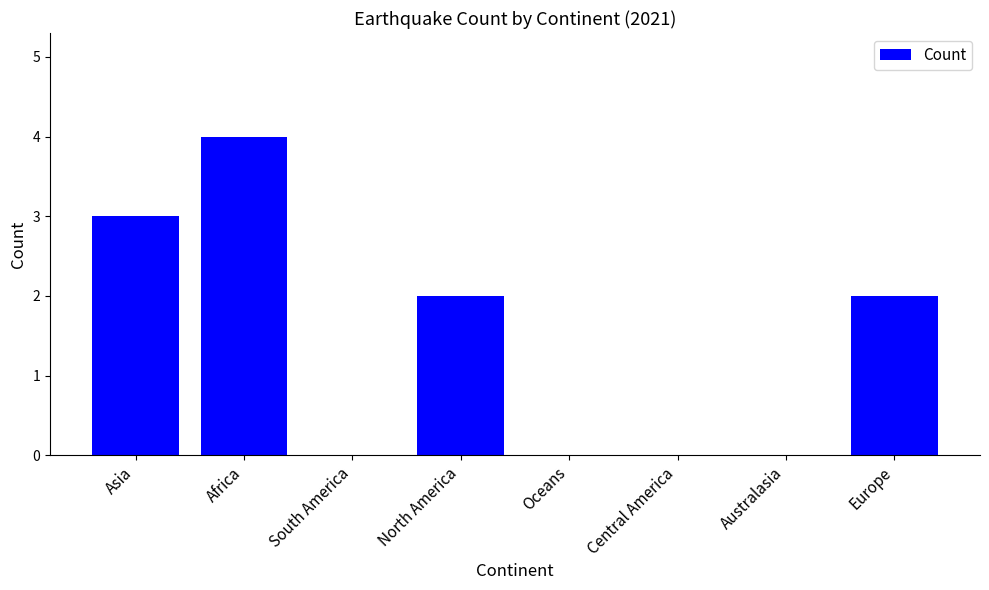

Between Africa and Europe, which is larger?

Africa